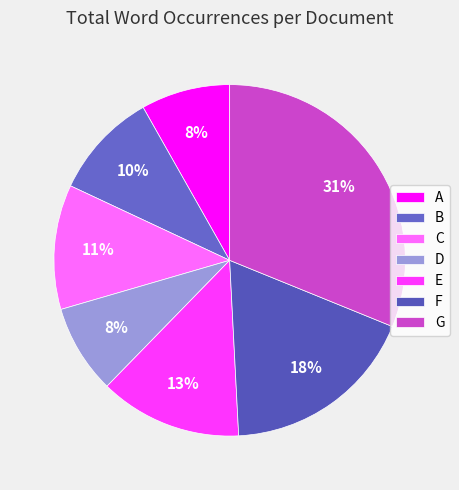

Count the number of slices in the pie.

7